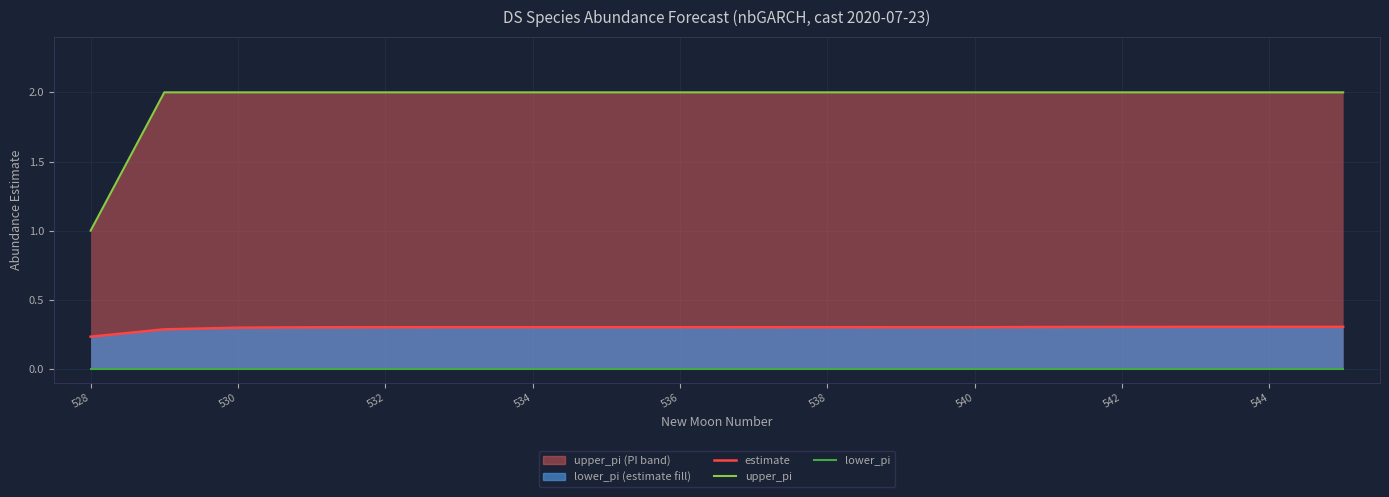

List the series in order of their peak value, highest first.

upper_pi_line, estimate, lower_pi_line